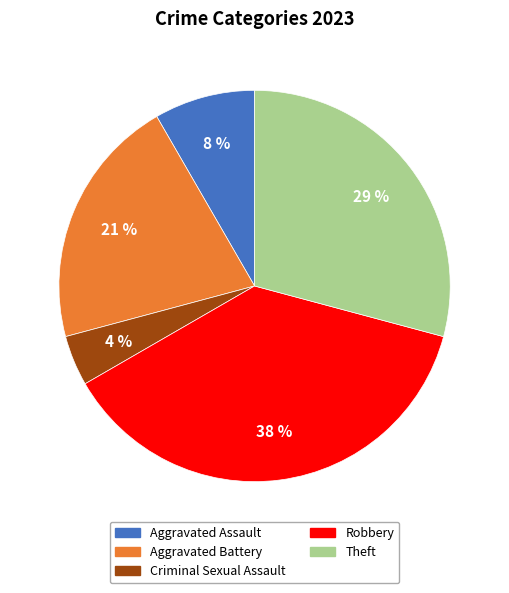

To the nearest percent, what is the average slice percentage?

20%